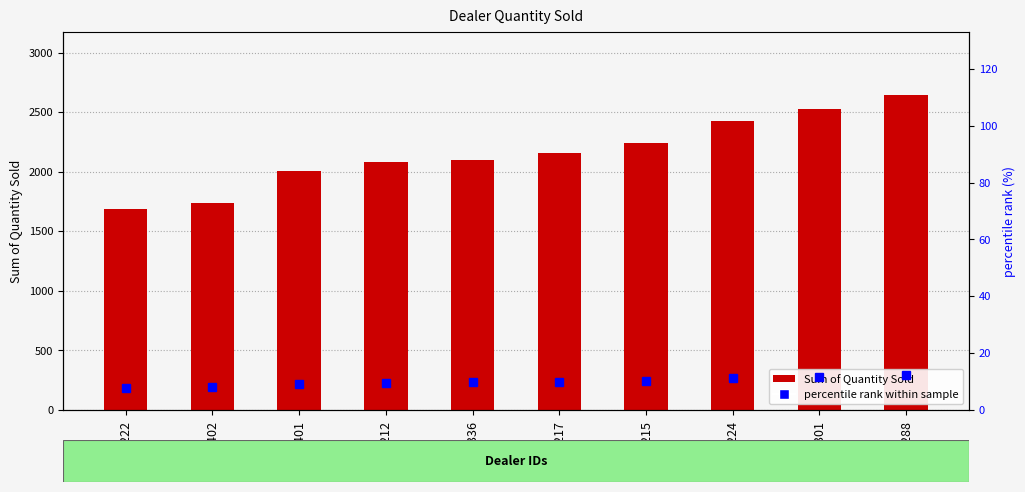

What is the sum of the percentile rank within sample values at 1215 and 1222?

18.2